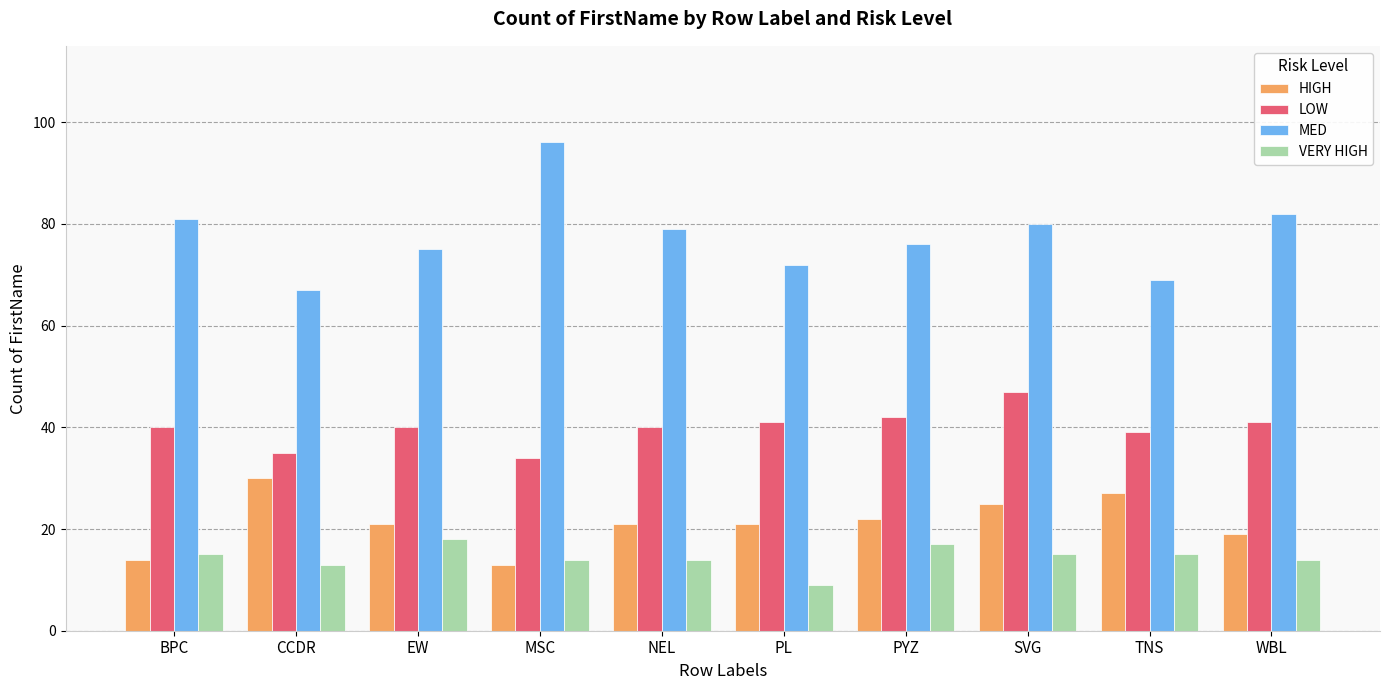

What is the total value across all series at NEL?

154